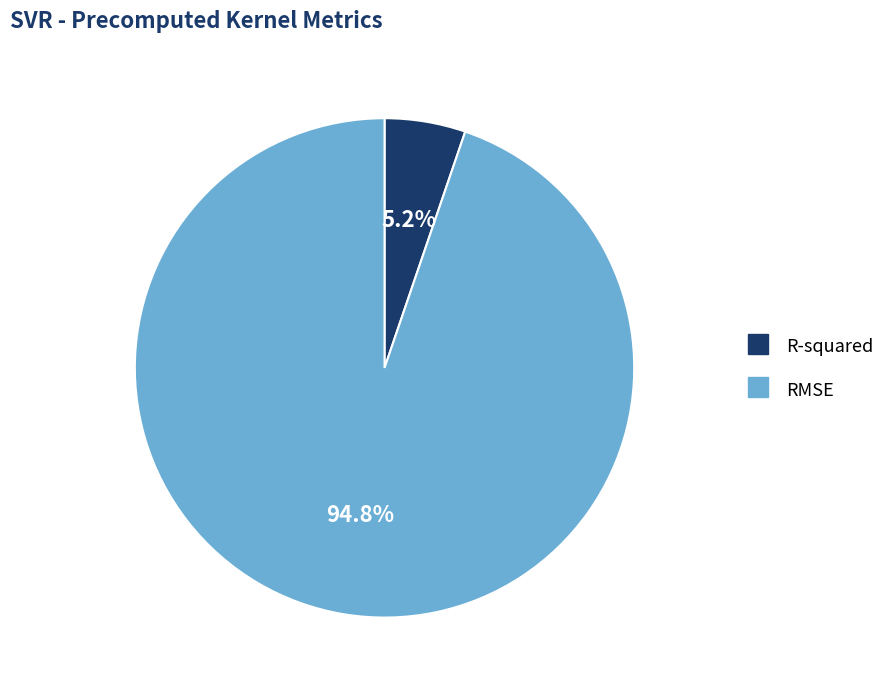

To the nearest percent, what is the difference between the largest and smallest slice percentages?

90%